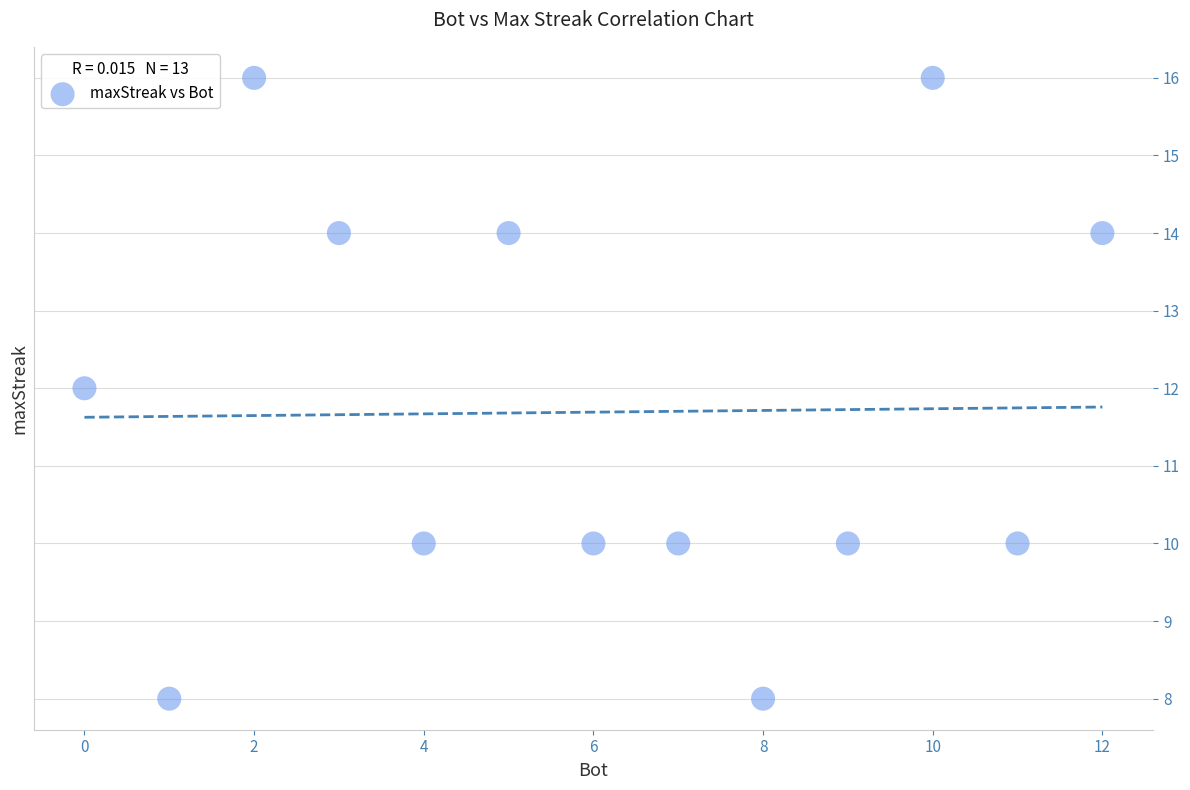

What is the range of X values (max minus min)?

12